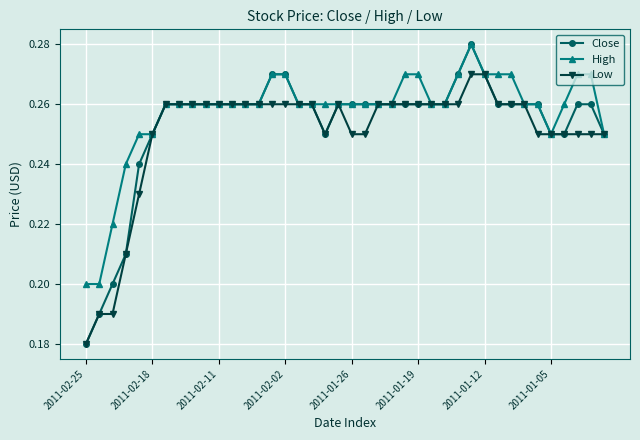

Which series has the largest range (max minus min)?

Close